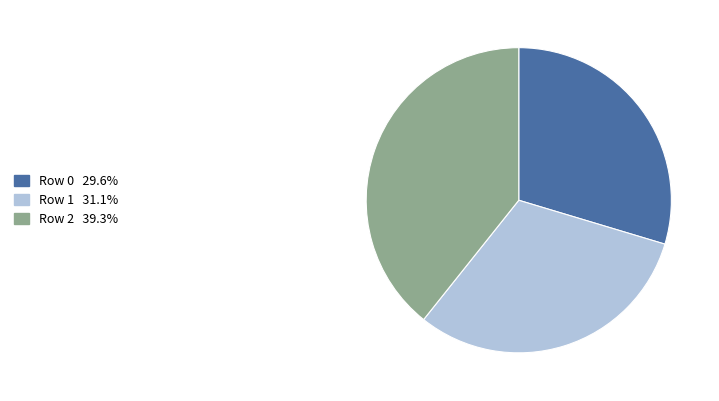

Which category has the smallest portion of the pie?

Row 0